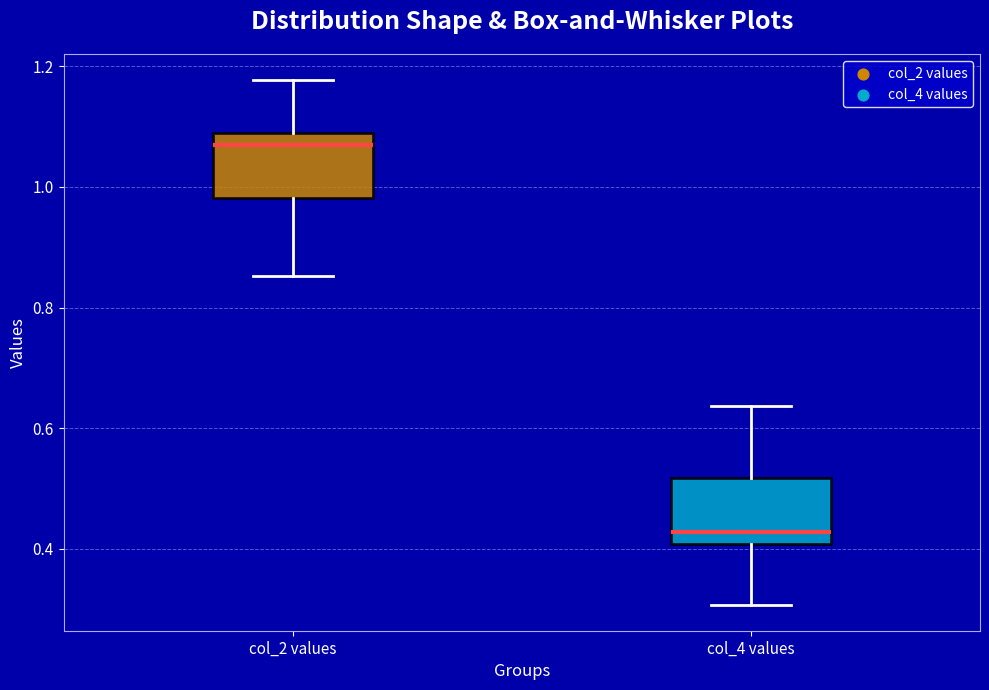

Where does the lower whisker of the box for col_4 values end on the y-axis? The values are not printed on the chart, so give them approximately, as read against the axis.

0.30